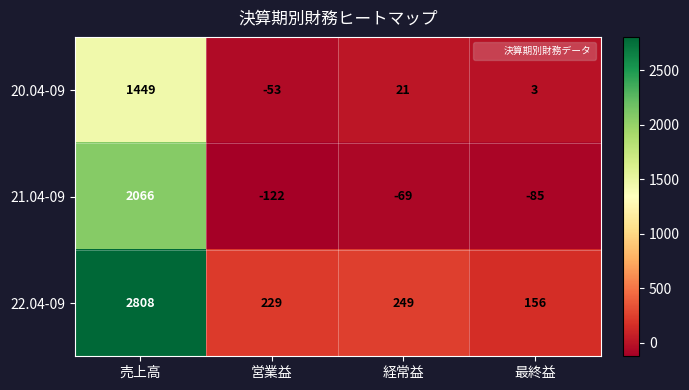

List the series in order of their peak value, highest first.

22.04-09, 21.04-09, 20.04-09